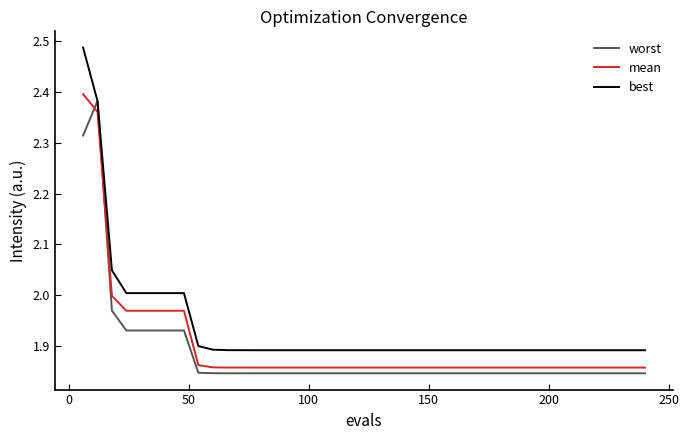

Which series has the largest total across all categories?

best